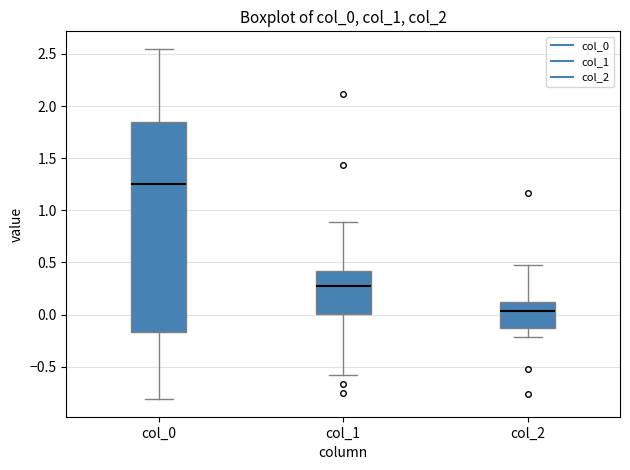

Reading left to right, read every box against the y-axis: the position of its median line, the range the box covers, and the ends of its whiskers. The values are not printed on the chart, so give them approximately, as read against the axis.

col_0: median 1.25, box -0.15 to 1.85, whiskers -0.80 to 2.55
col_1: median 0.25, box 0.00 to 0.40, whiskers -0.60 to 0.90
col_2: median 0.05, box -0.15 to 0.10, whiskers -0.20 to 0.45